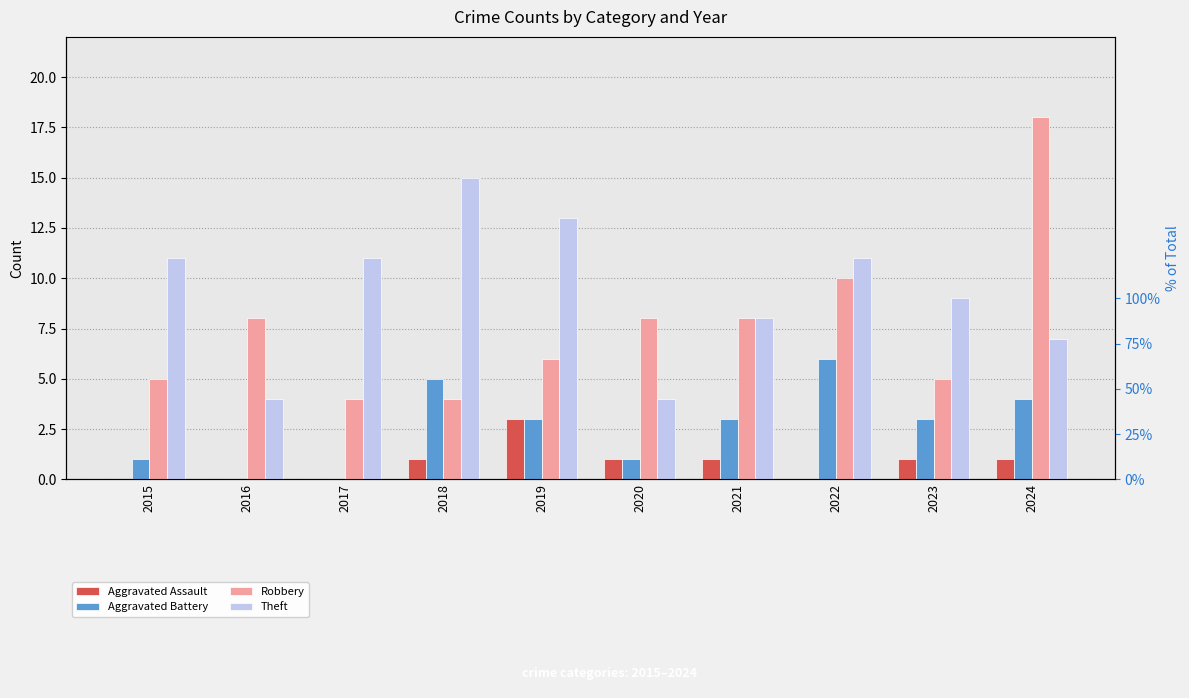

How many data points does each series have?

10